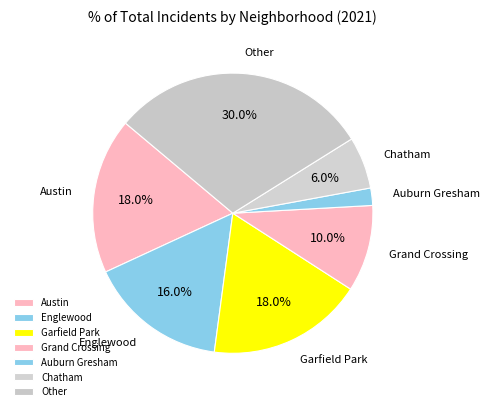

Which has a higher value, Chatham or Englewood?

Englewood